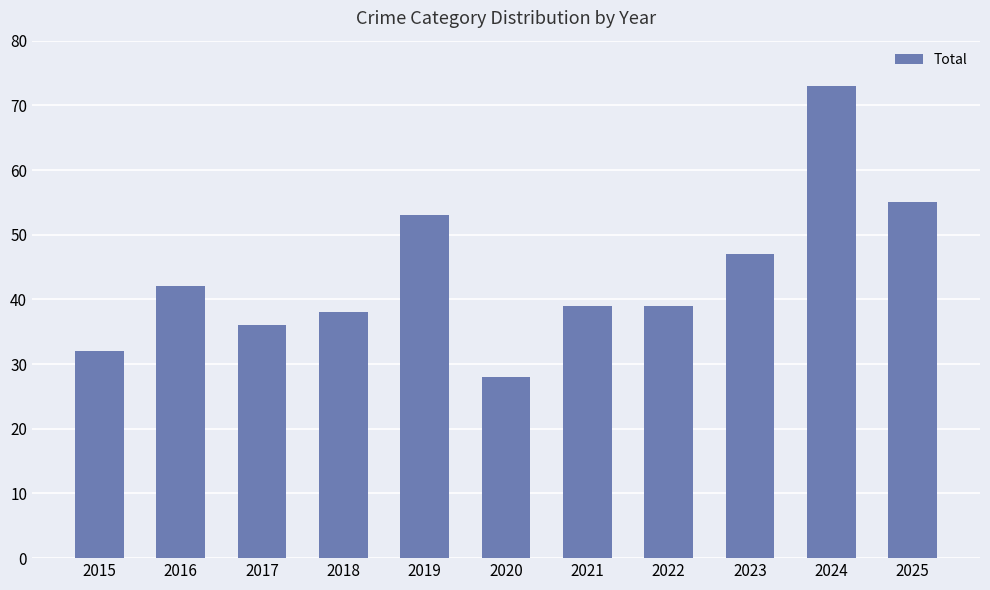

What is the difference between the second highest and minimum values?

27